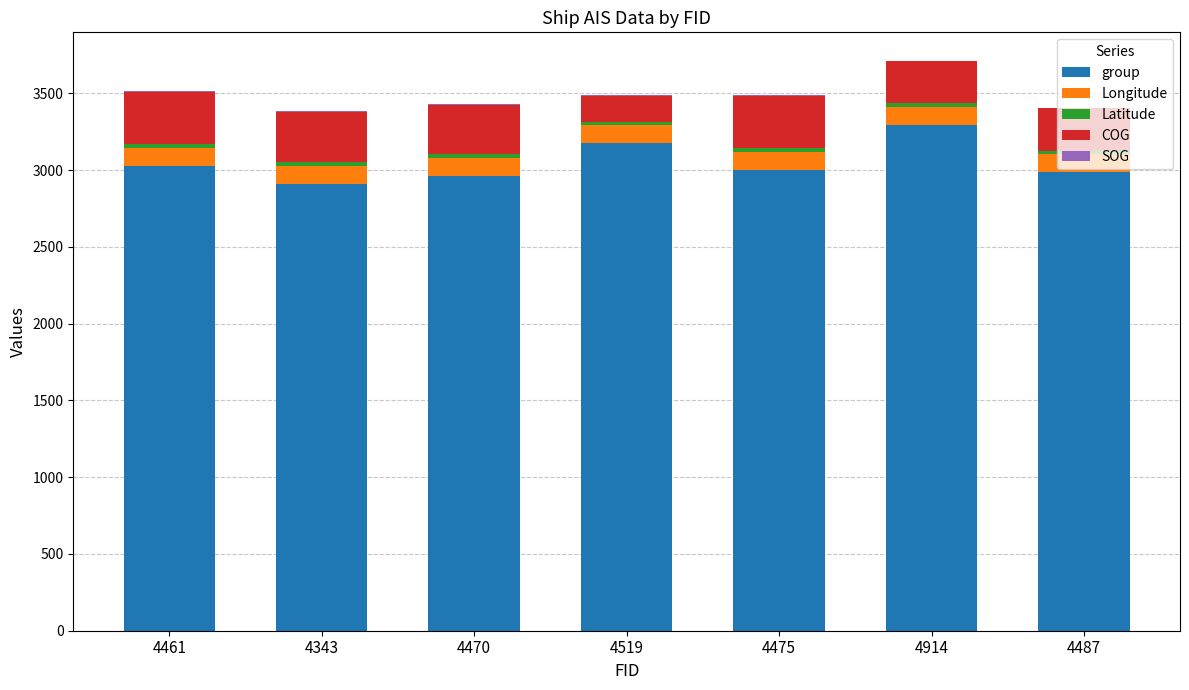

Which category has the highest value in the group series?

4914